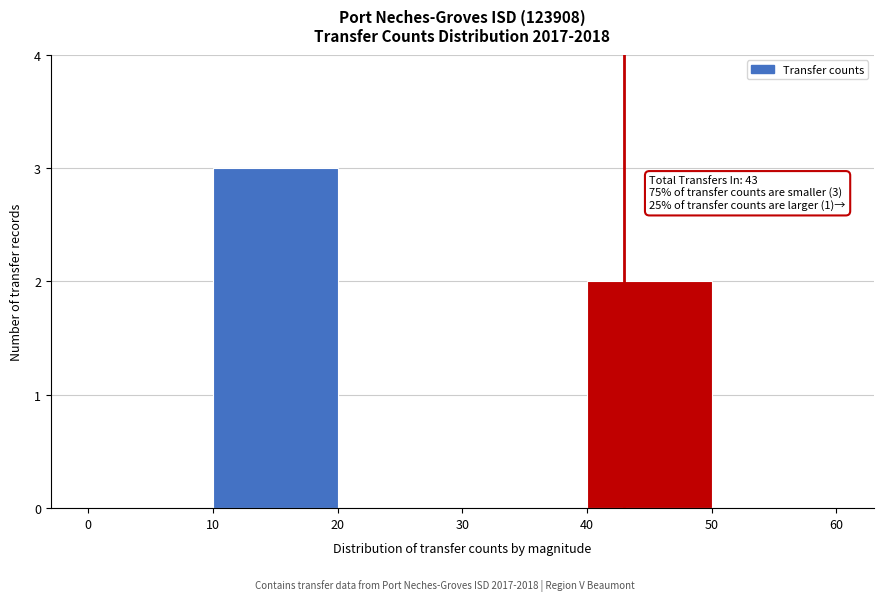

Over which range of the x-axis is the bar tallest?

10 to 20